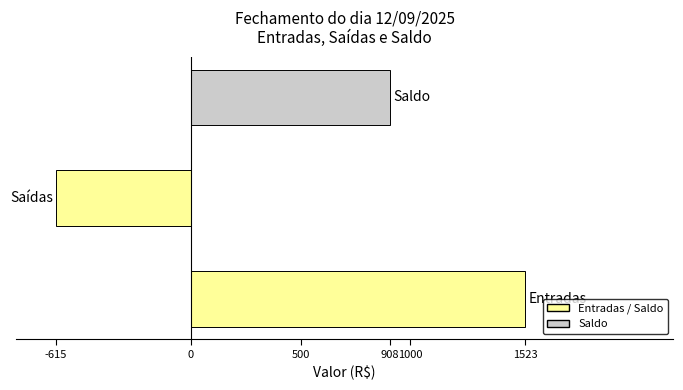

How many values are below zero?

1